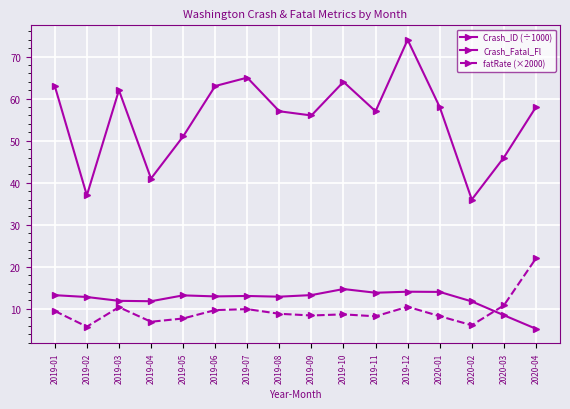

At which category does fatRate (×2000) reach its first local valley?

2019-02